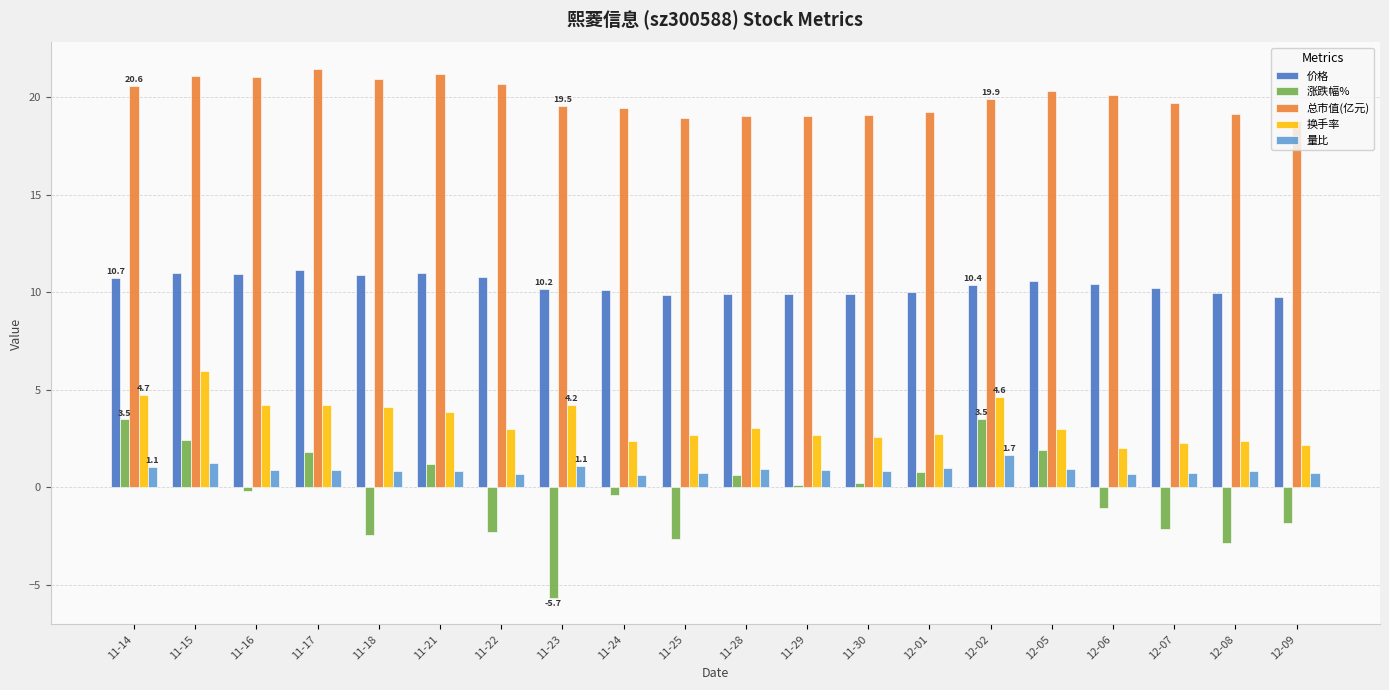

Which series has the largest total across all categories?

总市值(亿元)